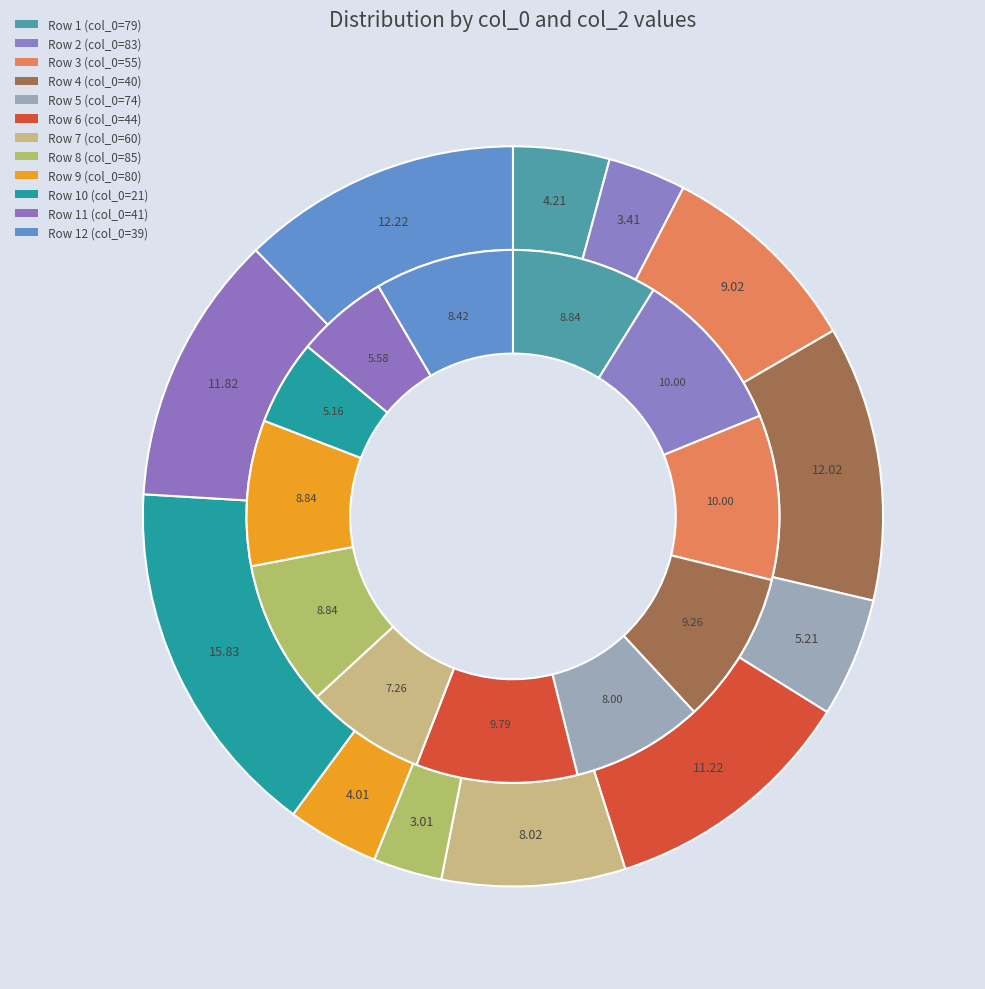

Rank the categories by value from highest to lowest.

21, 39, 40, 41, 44, 55, 60, 74, 79, 80, 83, 85